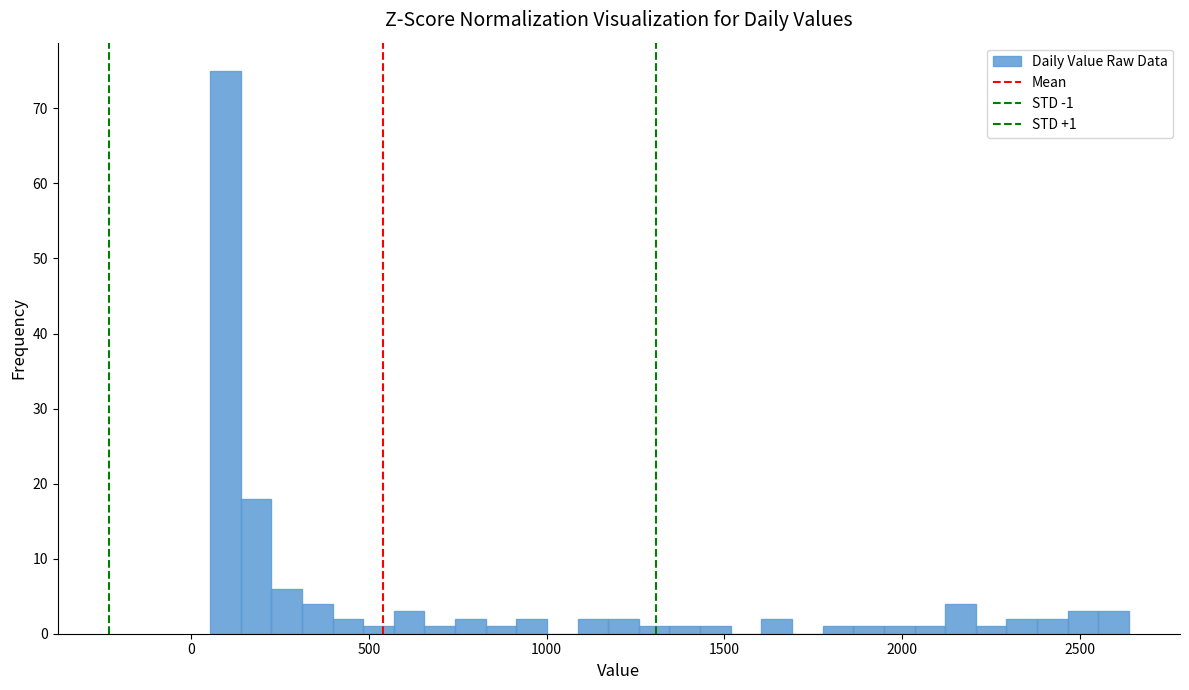

Around what value on the x-axis is the tallest bar? Give the approximate position of its centre, as read against the axis.

100